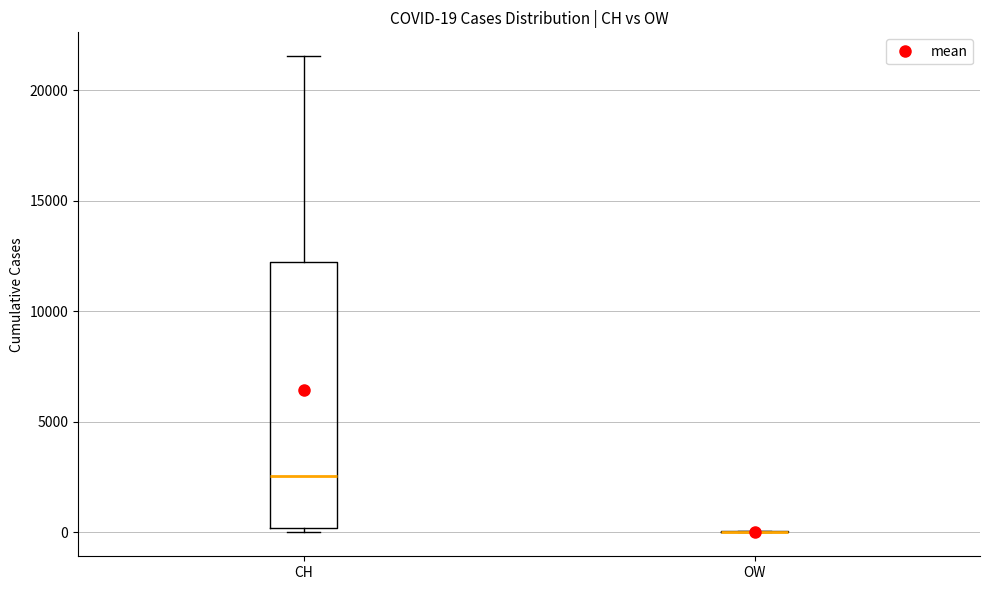

Comparing the boxes themselves (not the whiskers), which one is the tallest?

CH